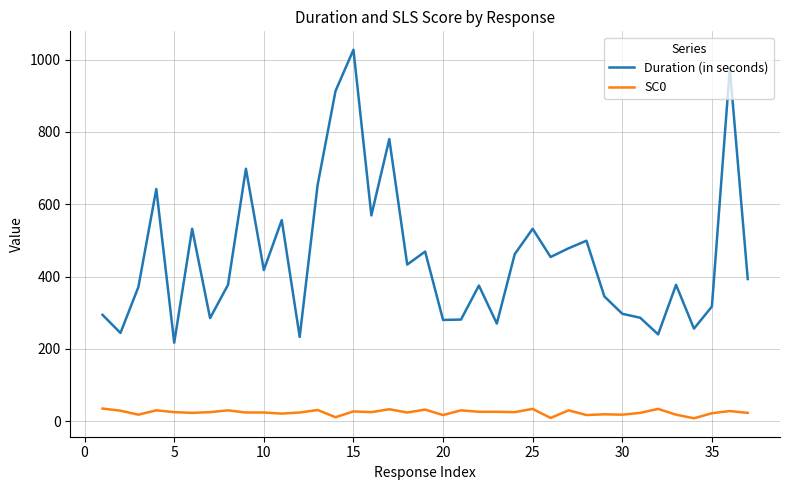

Which series has the largest range (max minus min)?

Duration (in seconds)